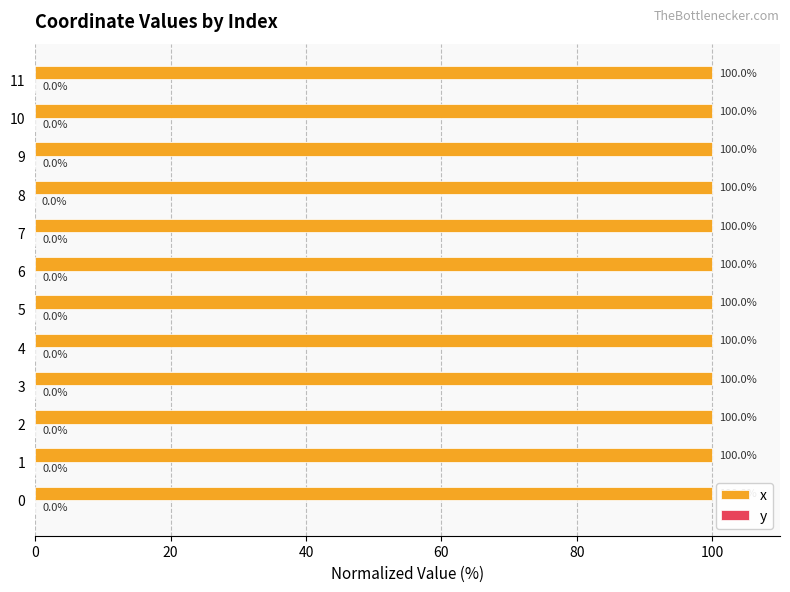

What is the sum of the x values at 10 and 4?

200.0